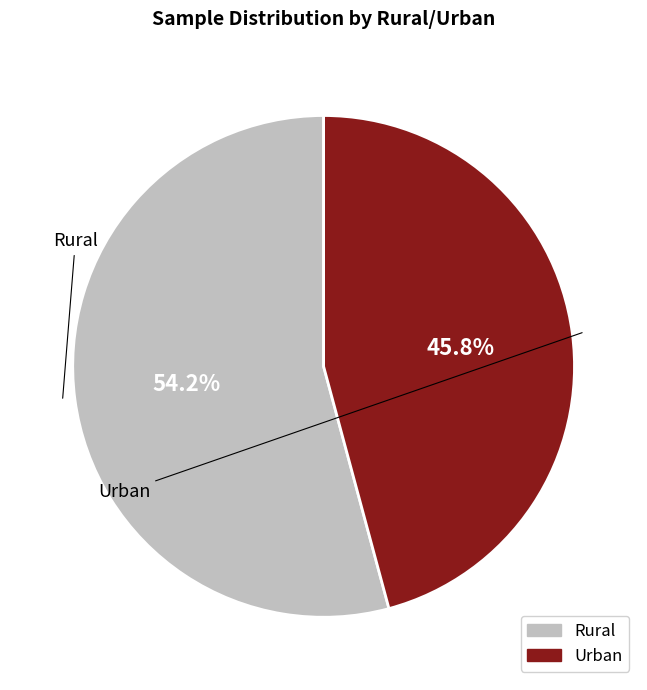

The Rural slice represents 40% of the pie. True or false?

False